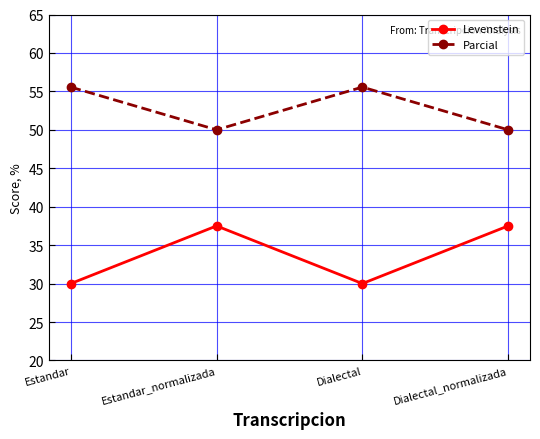

Rank the series by their maximum value, from highest to lowest.

Parcial, Levenstein